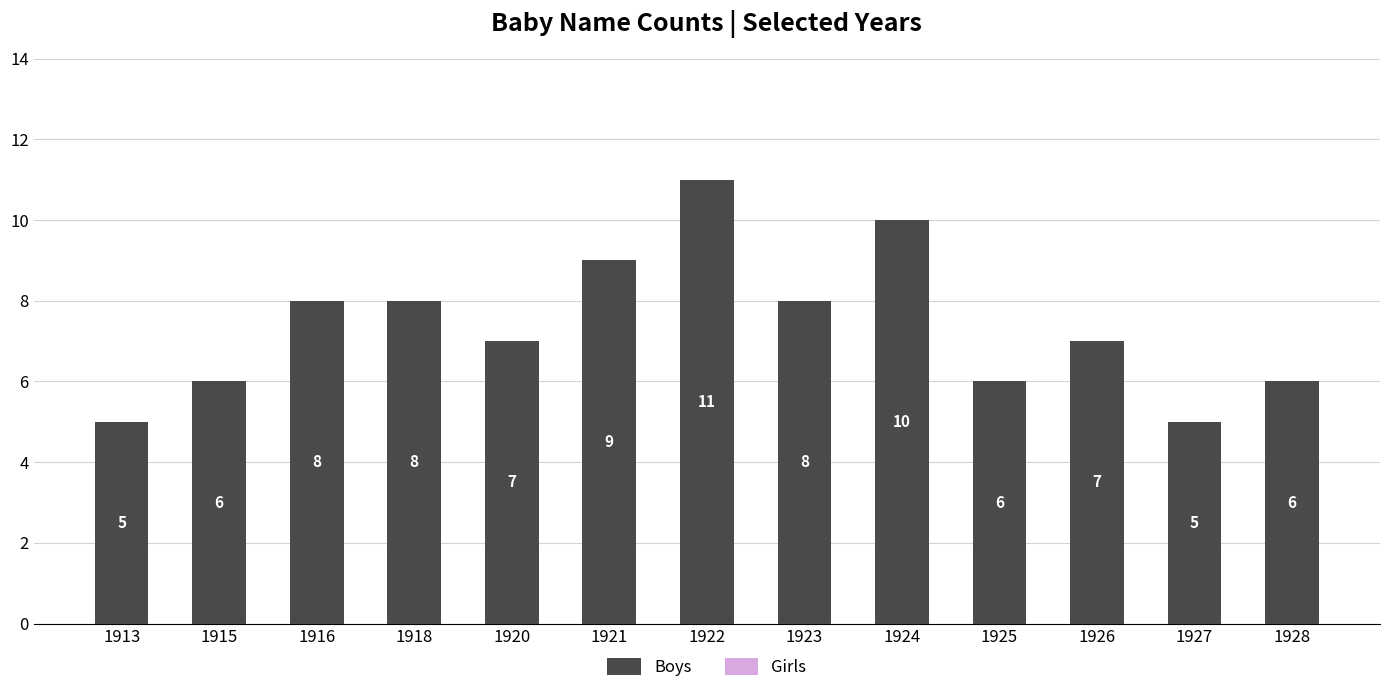

True or false: the data shows 9 at 1927.

False